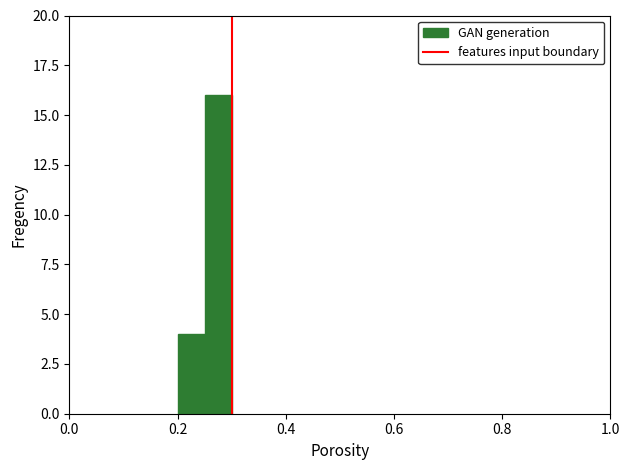

How many bars are there in total?

2